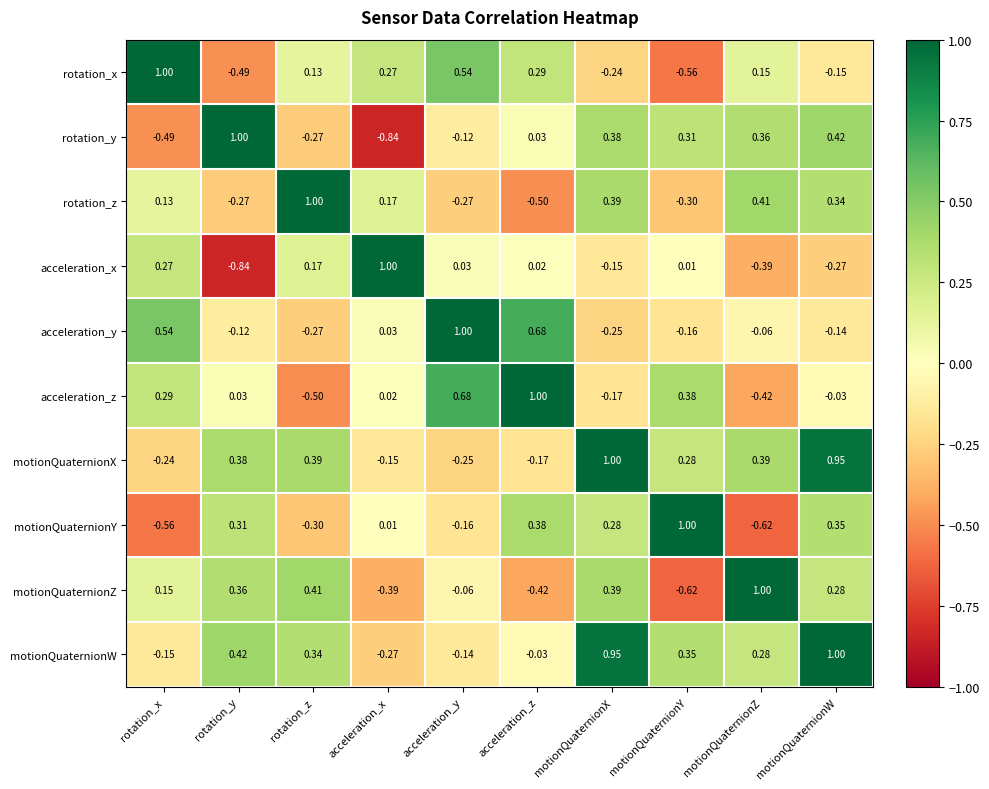

Rank the categories by acceleration_y value from highest to lowest.

acceleration_y, acceleration_z, rotation_x, acceleration_x, motionQuaternionZ, rotation_y, motionQuaternionW, motionQuaternionY, motionQuaternionX, rotation_z